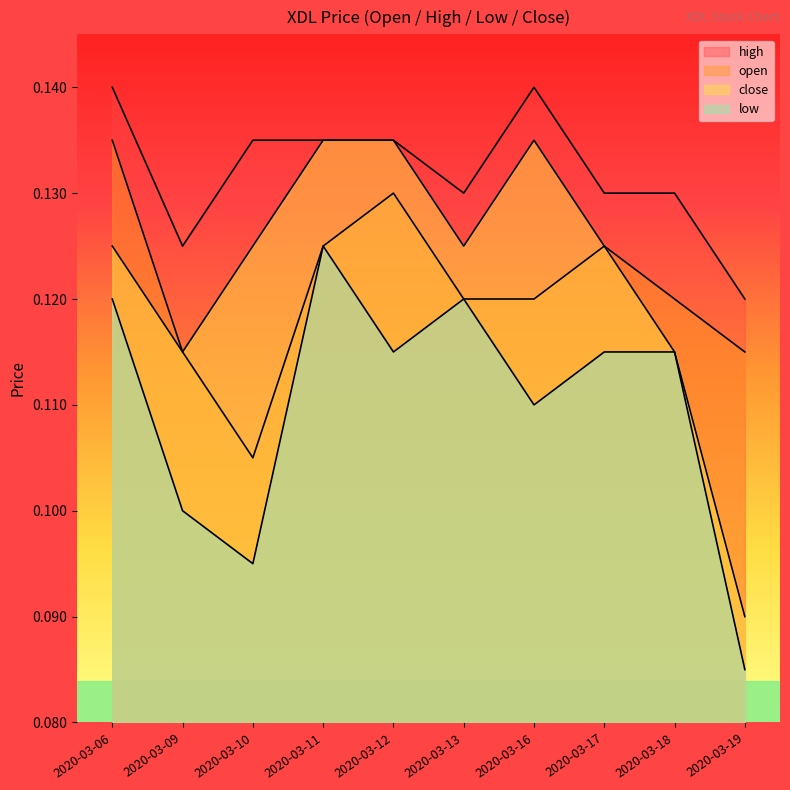

Which series changed the most between 2020-03-11 and 2020-03-16?

low